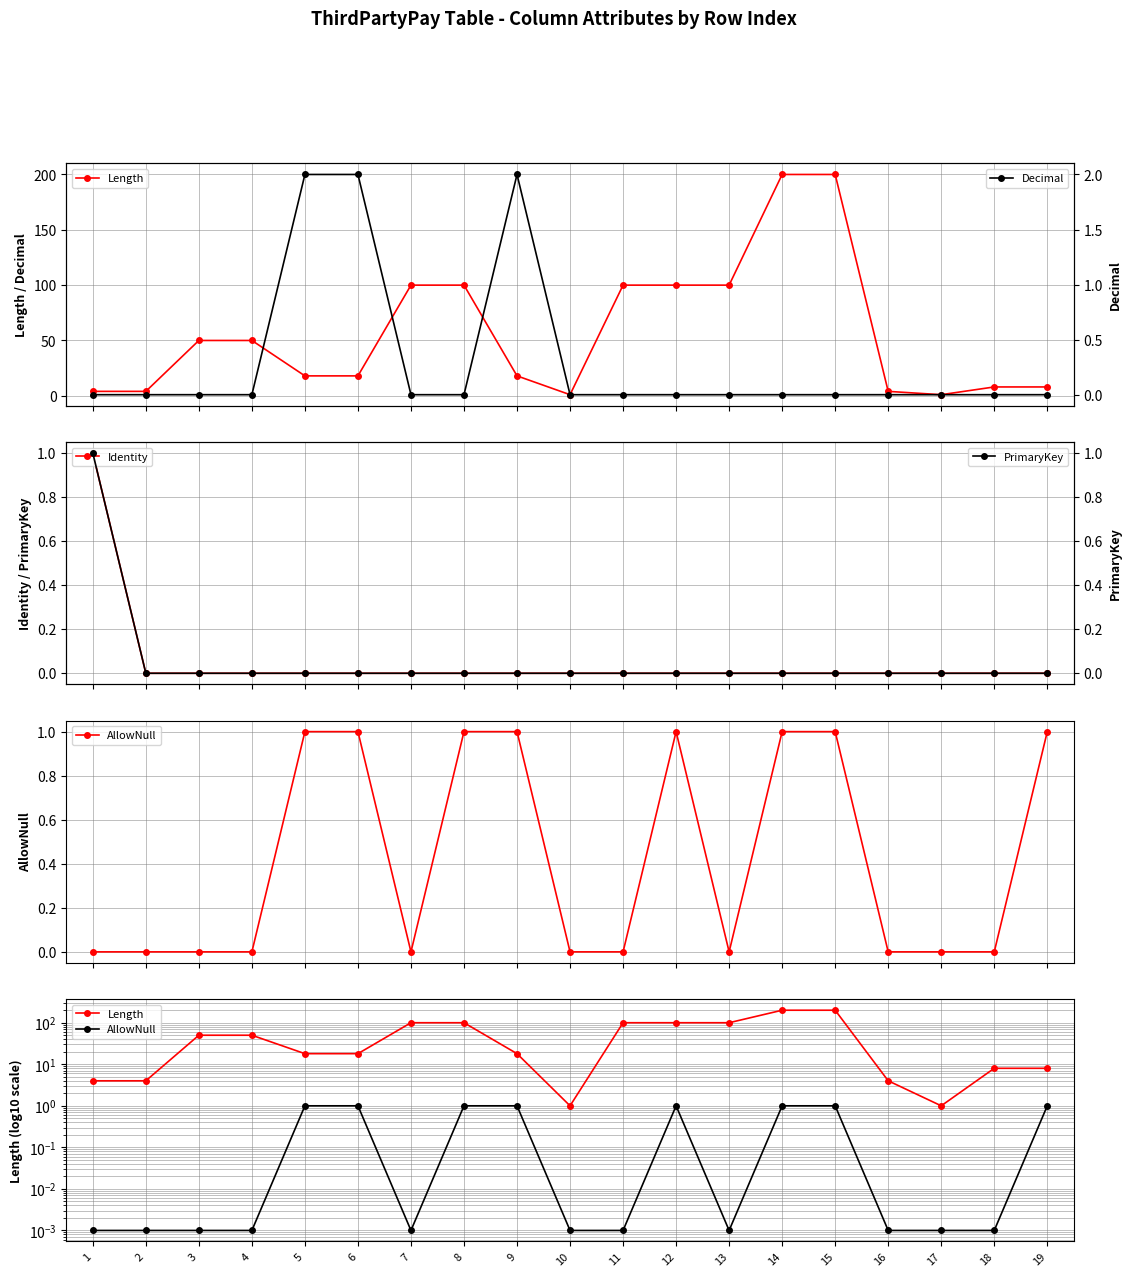

True or false: Identity has more than 1 points higher than both neighbors.

False